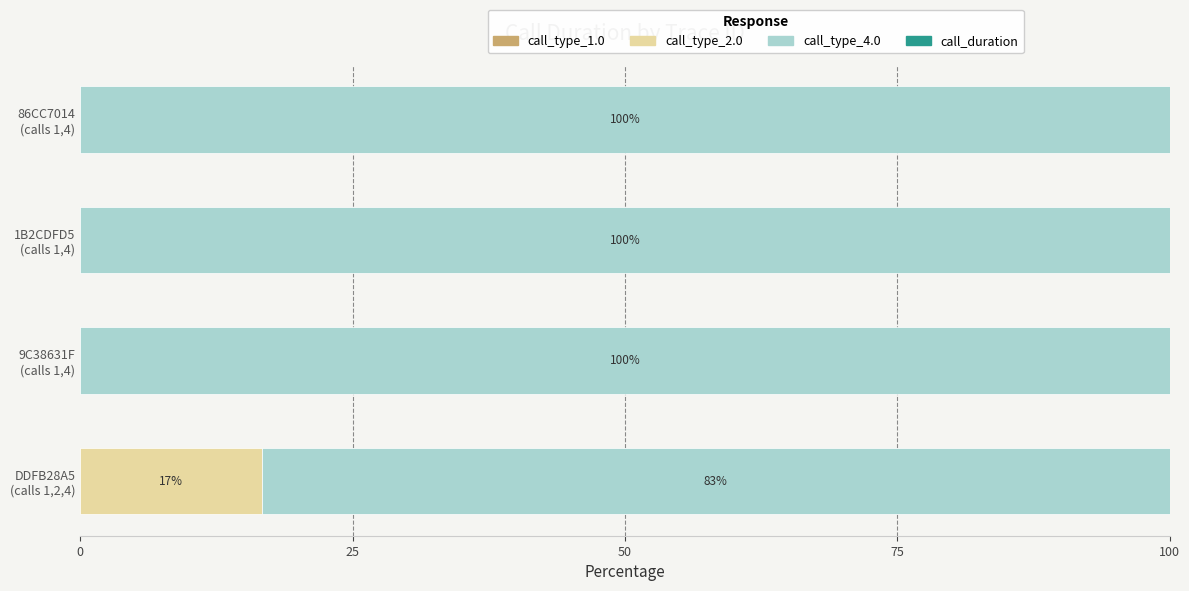

What is the highest value of the call_type_2.0 series?

16.7